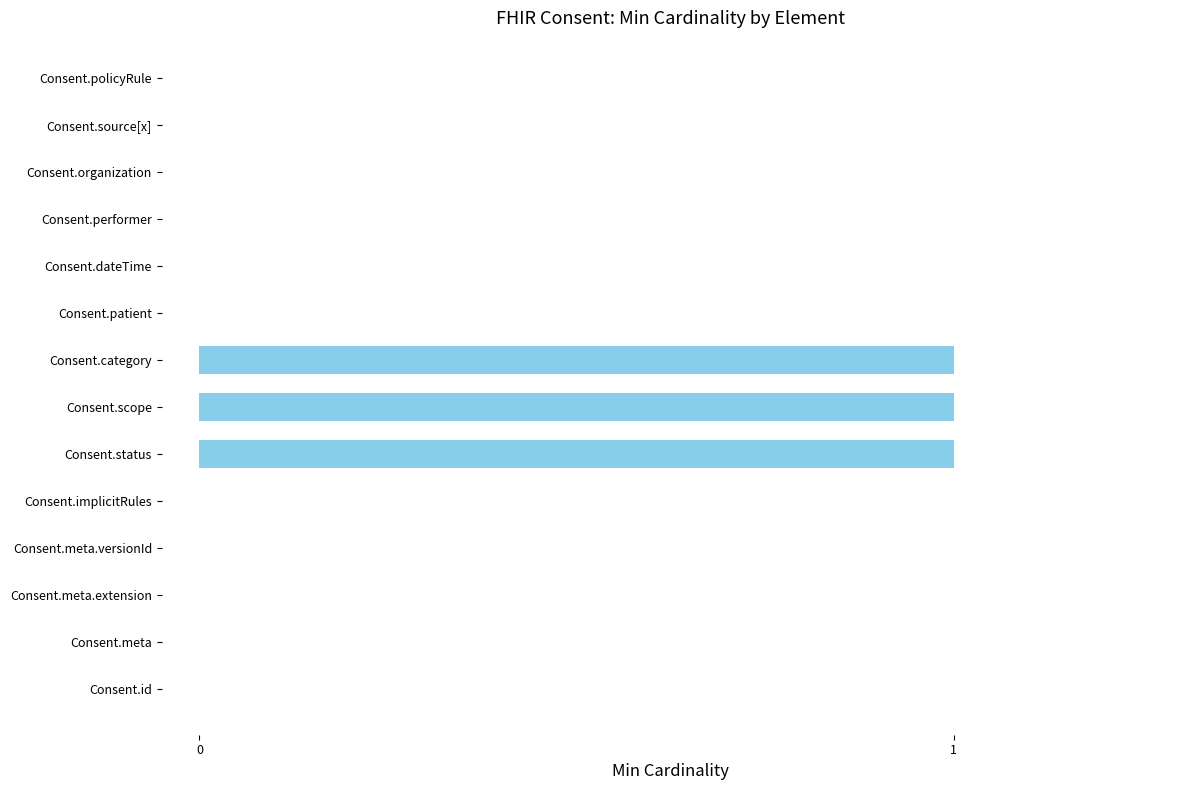

The chart shows a value of -1 at Consent.implicitRules. True or false?

False